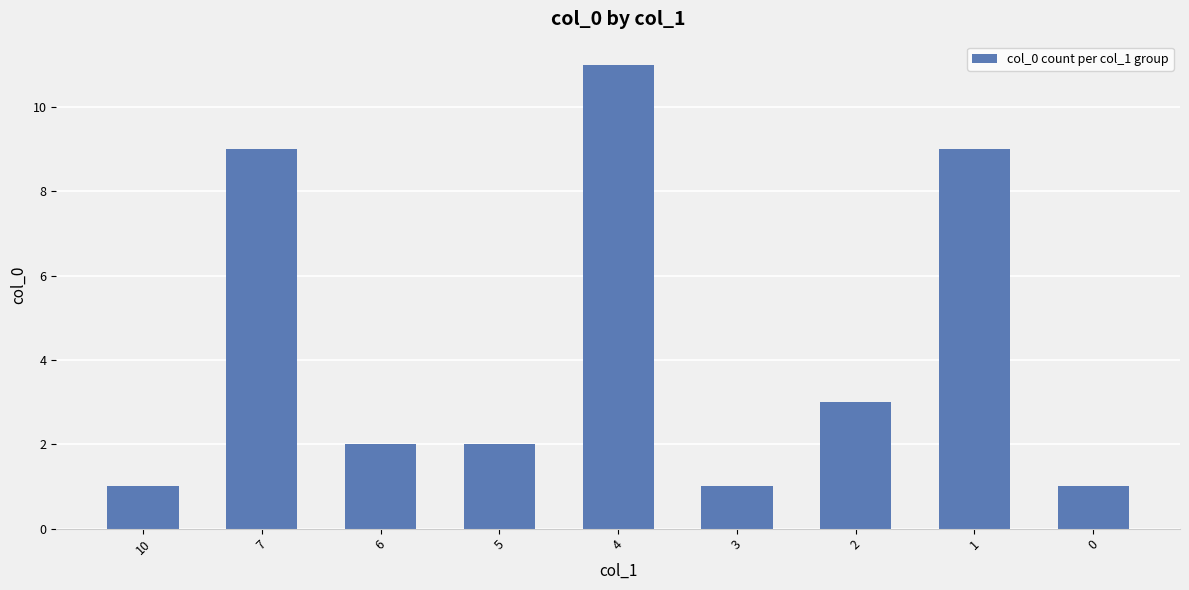

Reading left to right, list all the values displayed in this chart.

10=1	7=9	6=2	5=2	4=11	3=1	2=3	1=9	0=1